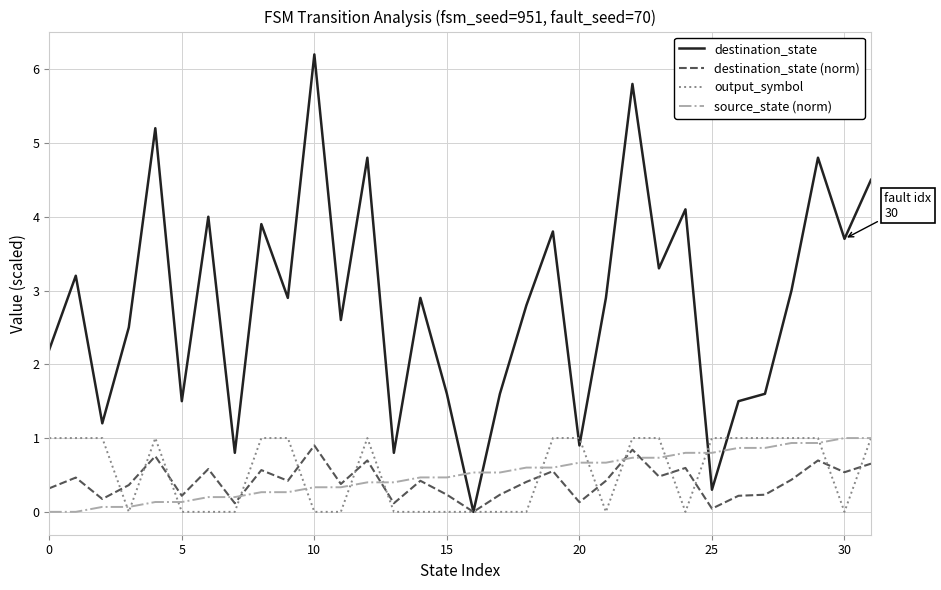

What is the greatest value displayed?

6.2